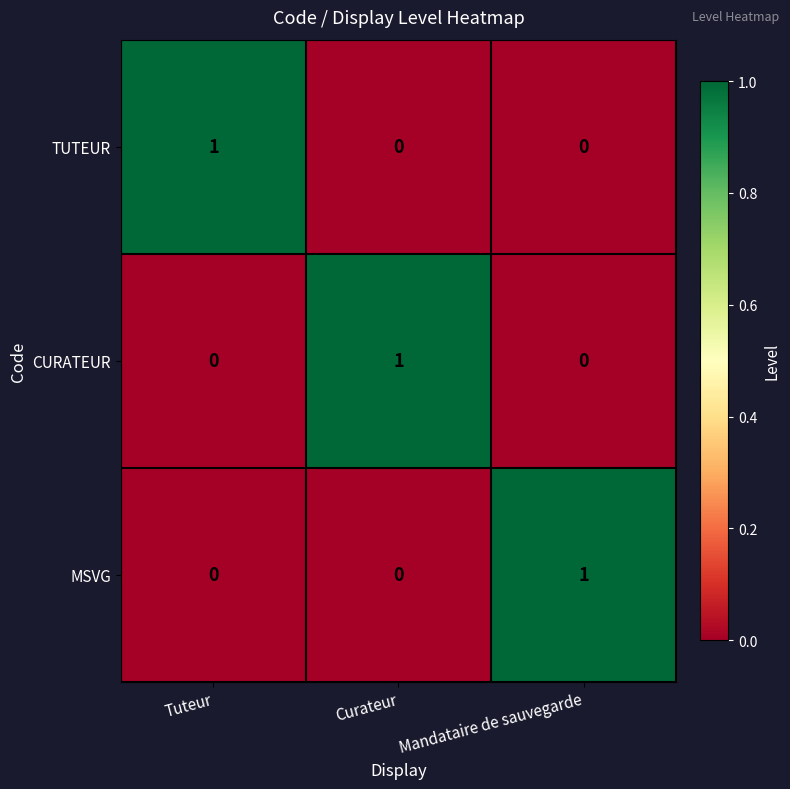

Reading left to right, transcribe all the data shown in this chart.

TUTEUR: 1	0	0
CURATEUR: 0	1	0
MSVG: 0	0	1